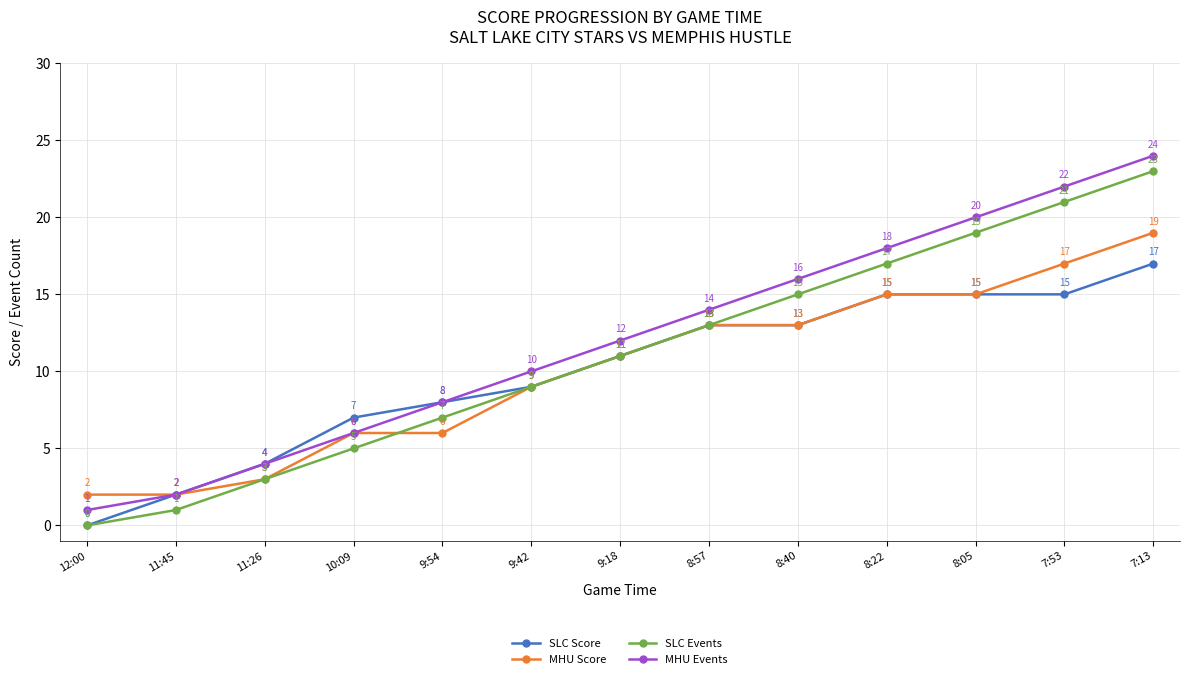

How many series are shown in this chart?

4